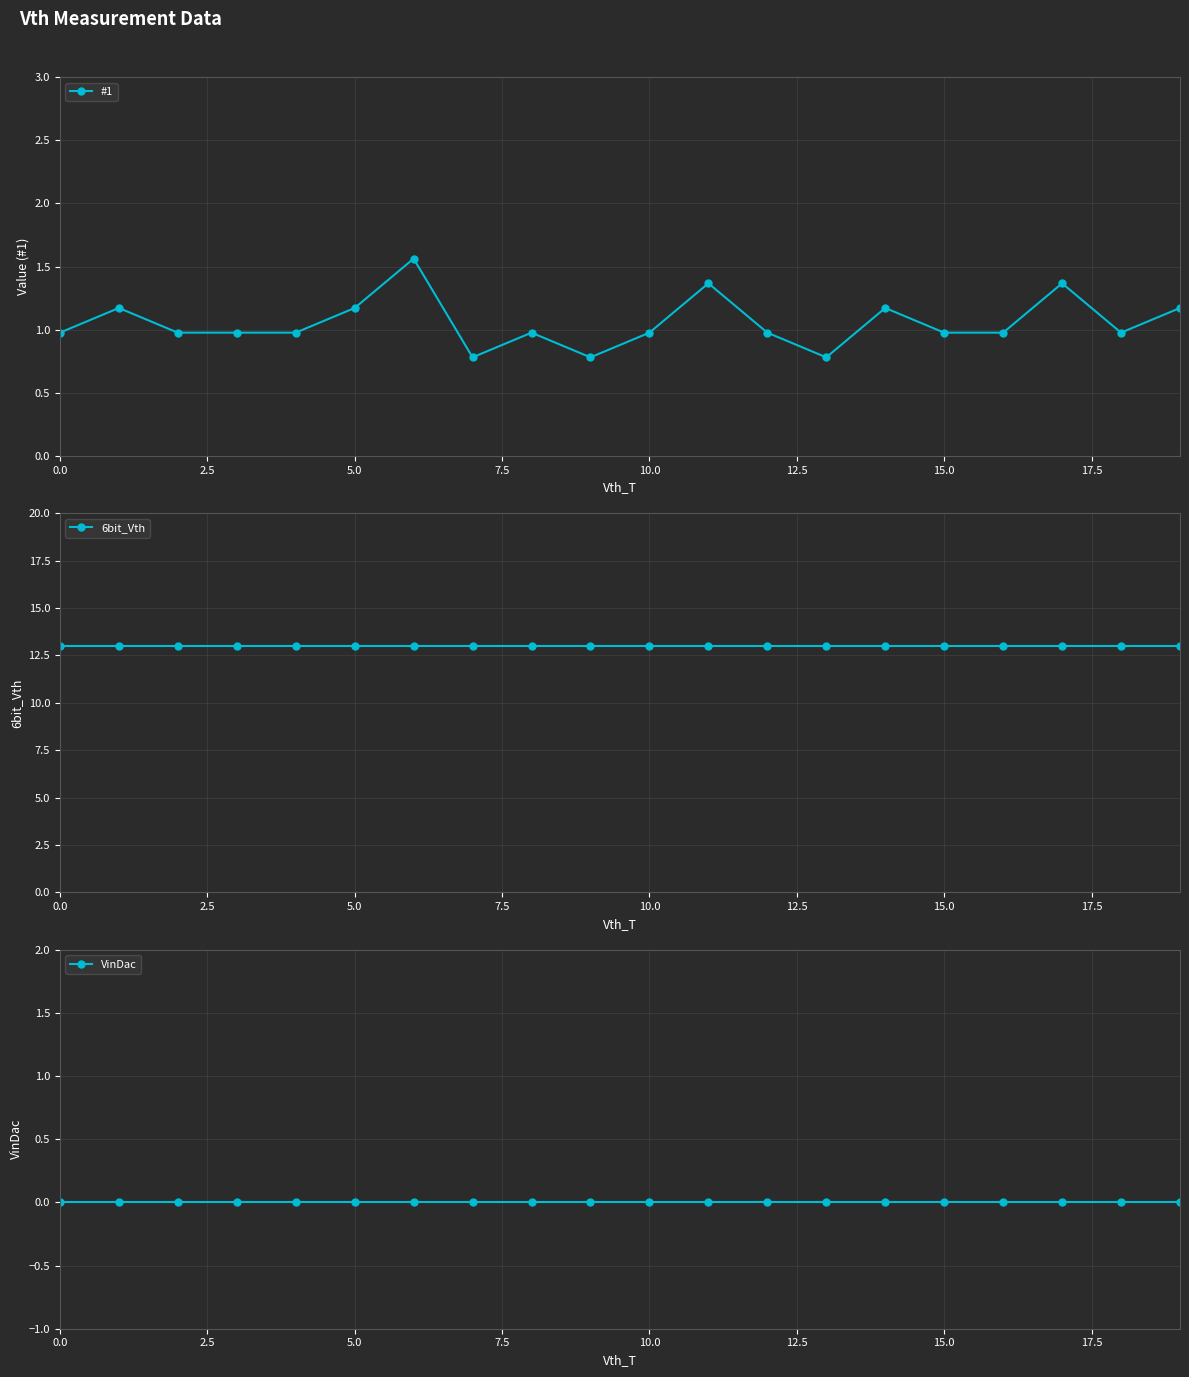

Is it true that 6bit_Vth equals 18.0 at 16?

False